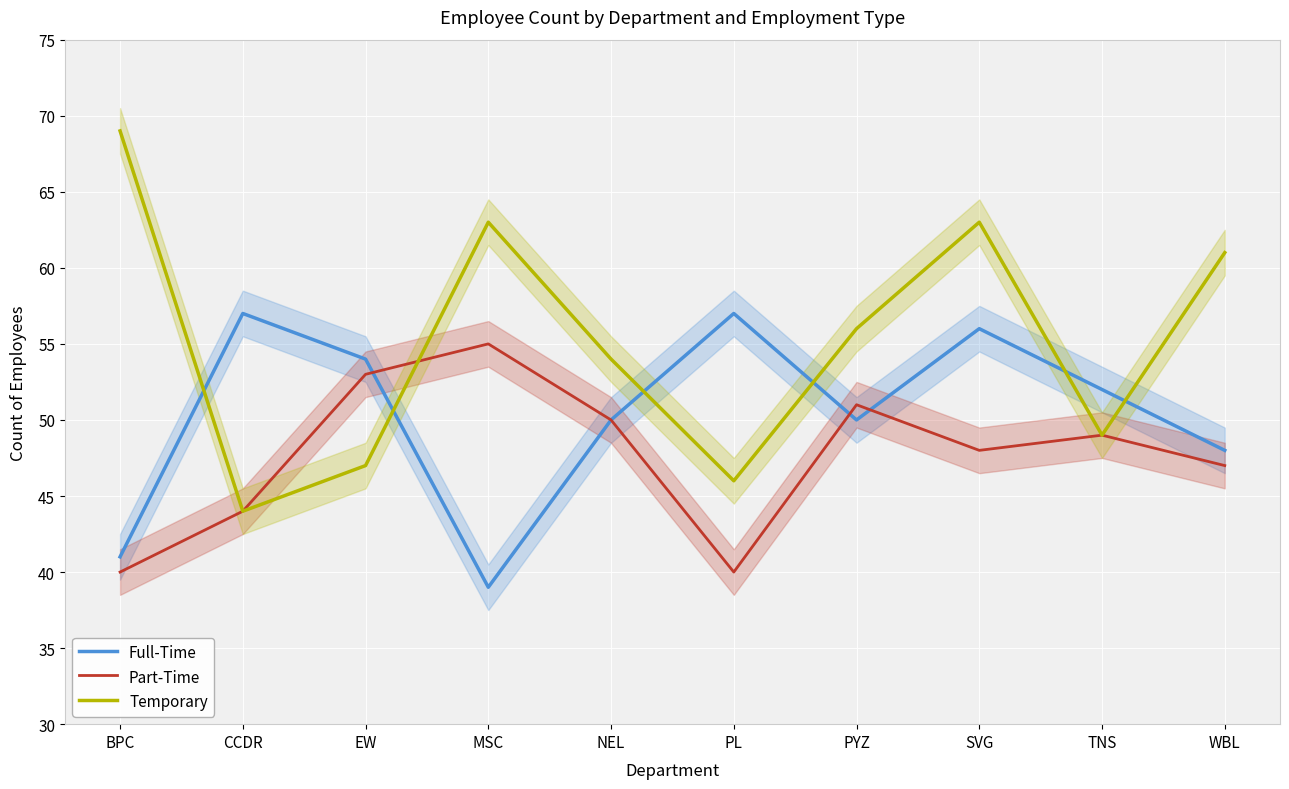

After their last crossing, which series has the higher values: Part-Time or Temporary?

Temporary